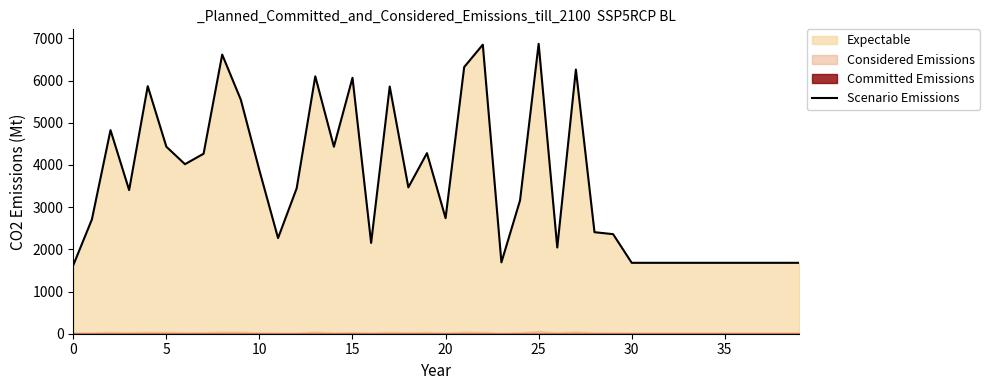

How many values are below 3404?

20